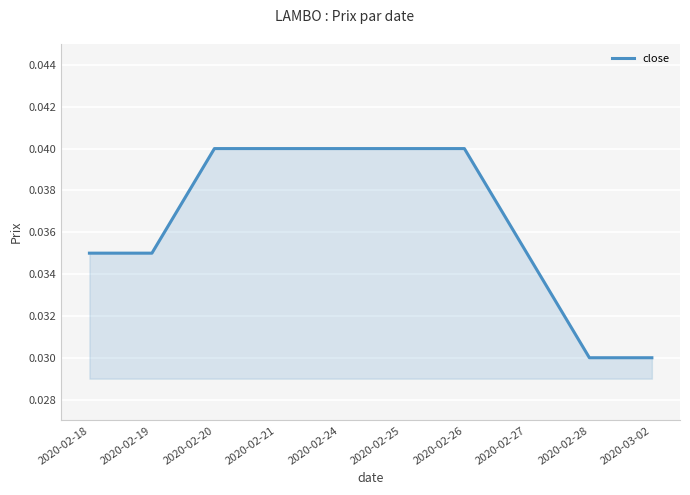

The chart shows a value of 0.1 at 2020-02-24. True or false?

False